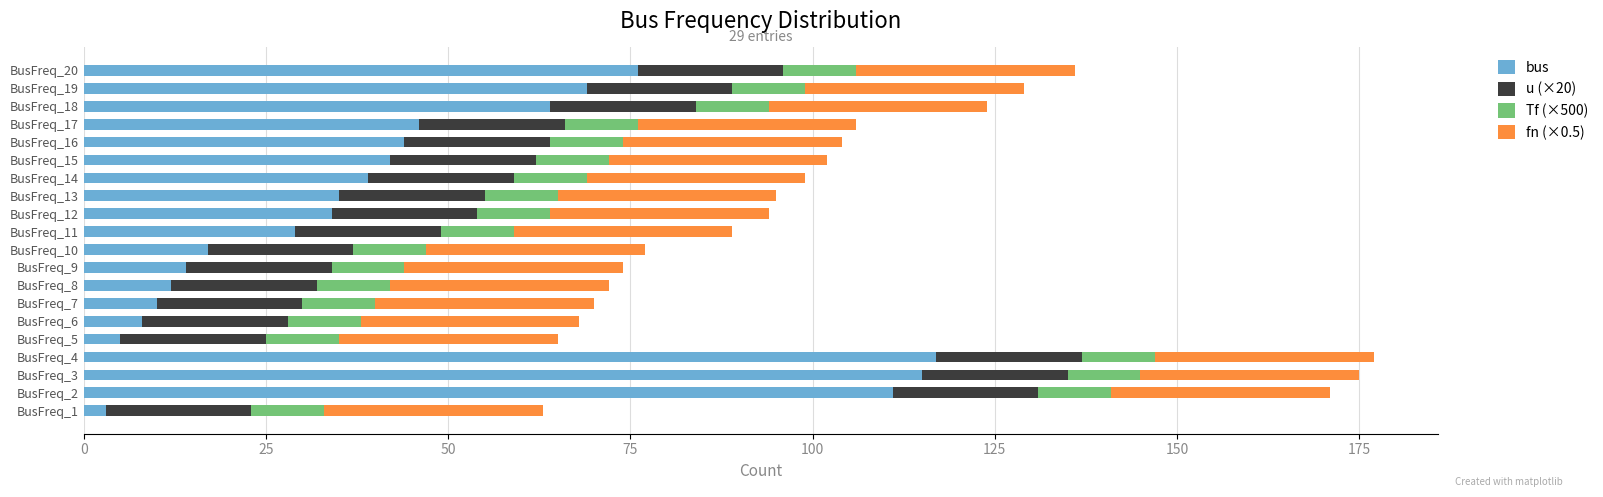

What is the maximum value for bus?

117